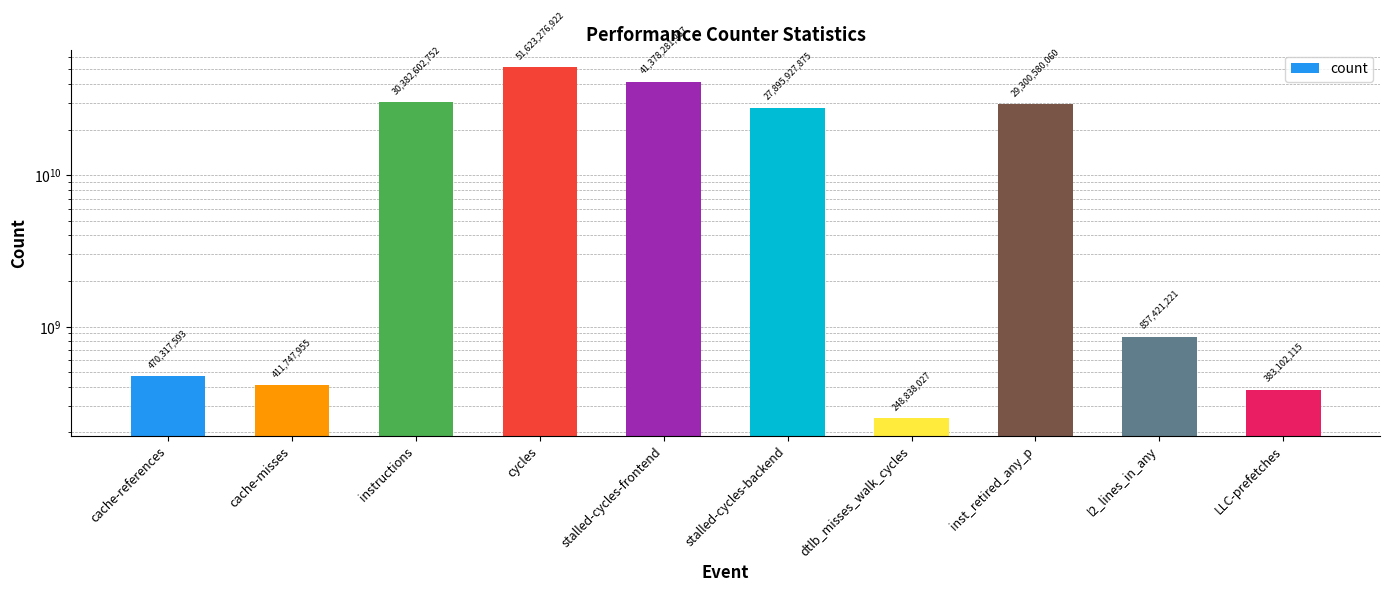

Rank the categories by value from highest to lowest.

cycles, stalled-cycles-frontend, instructions, inst_retired_any_p, stalled-cycles-backend, l2_lines_in_any, cache-references, cache-misses, LLC-prefetches, dtlb_misses_walk_cycles